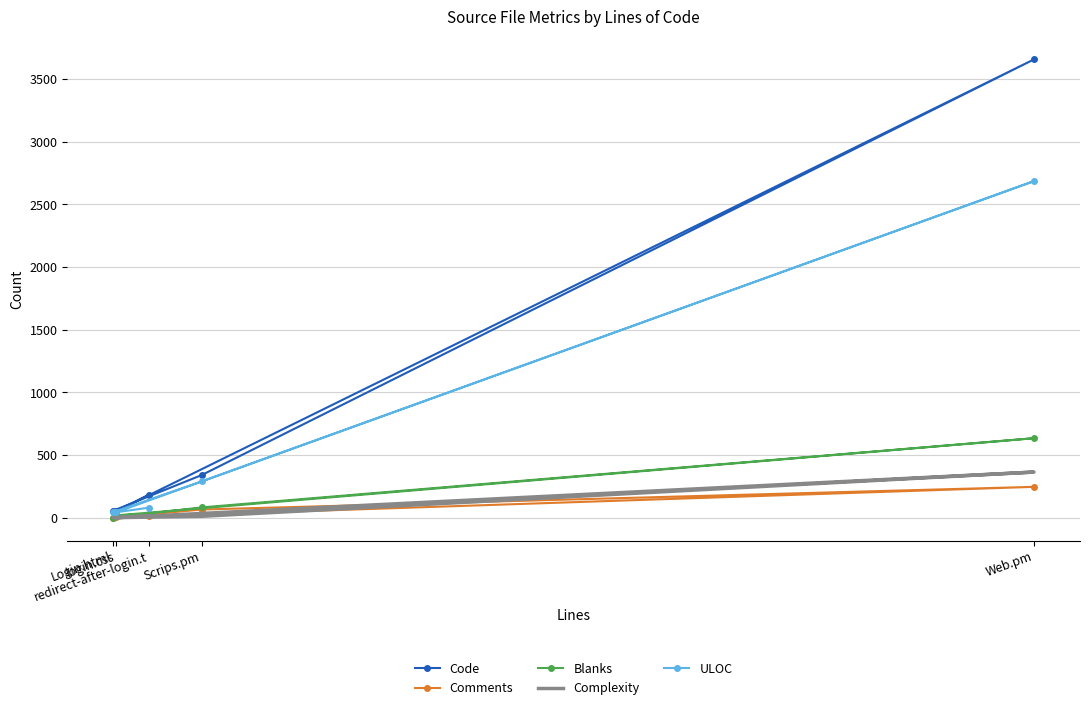

What are all the series names shown in the legend?

Code, Comments, Blanks, Complexity, ULOC